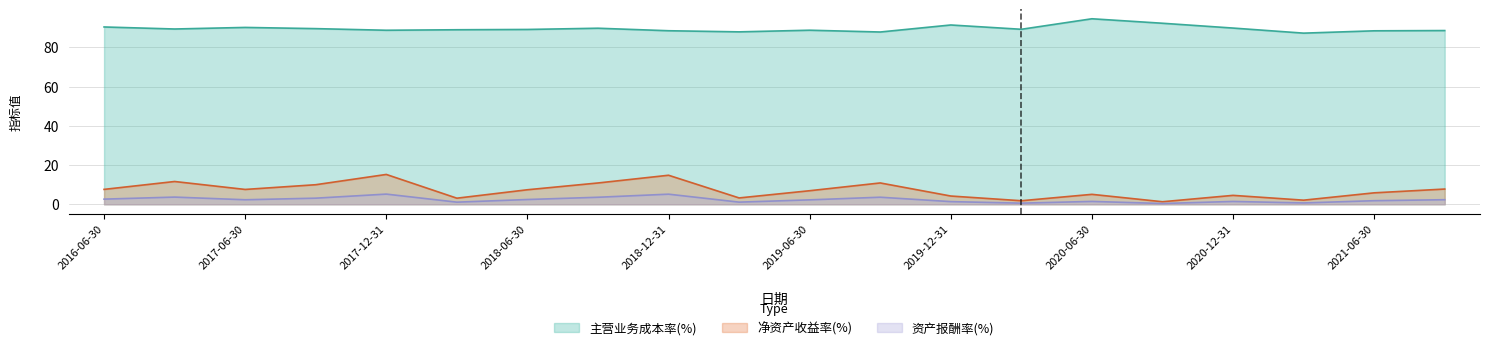

What is the difference between the highest and lowest values at 2019-06-30?

86.5